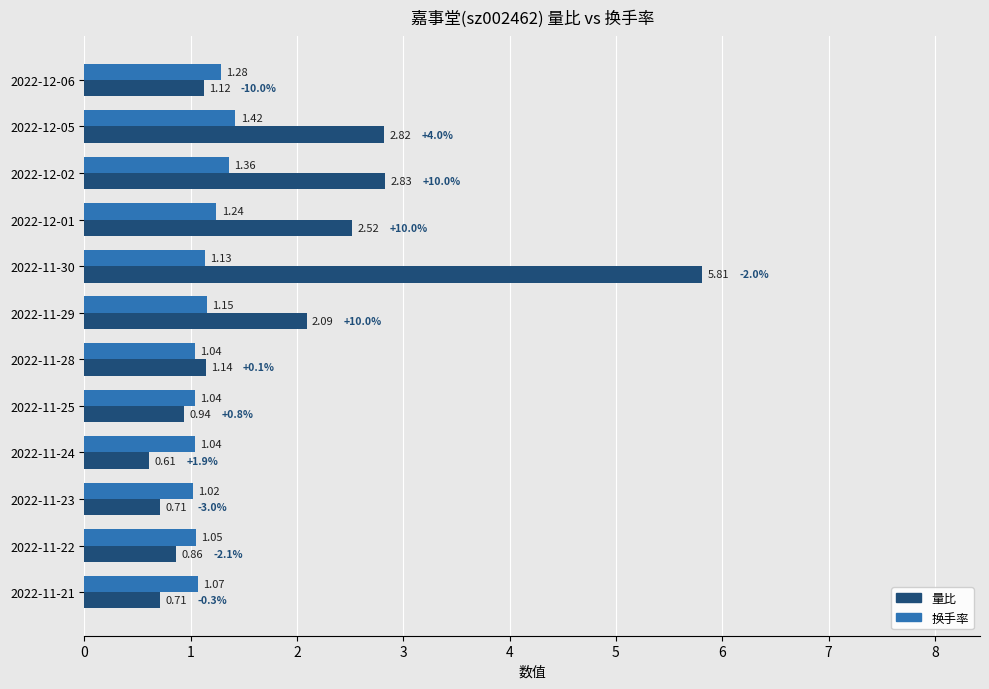

Between 2022-11-30 and 2022-11-28, which series saw the biggest shift?

量比